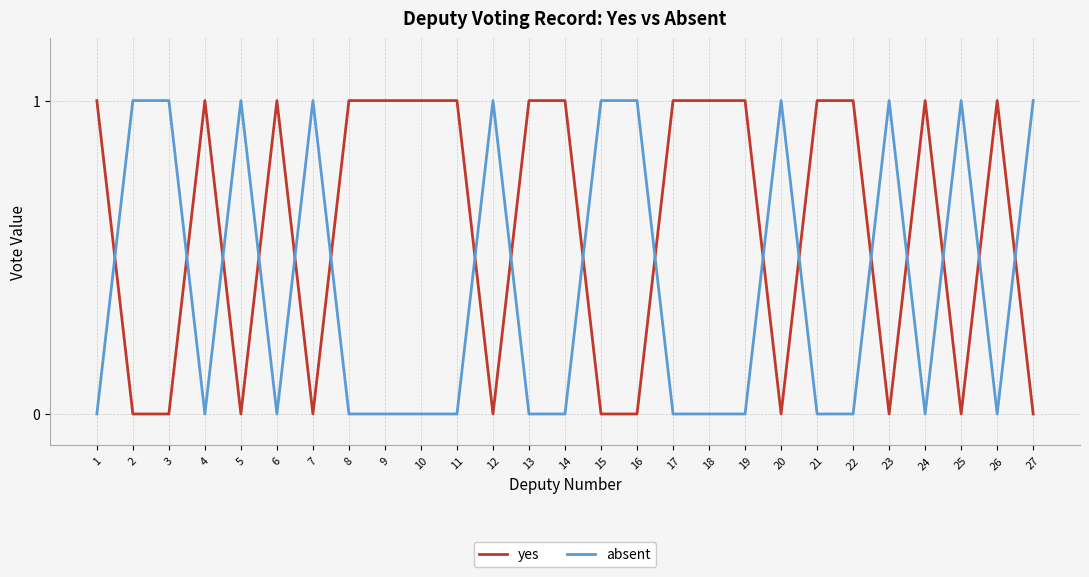

Between which two adjacent categories do absent and yes first intersect?

1 and 2